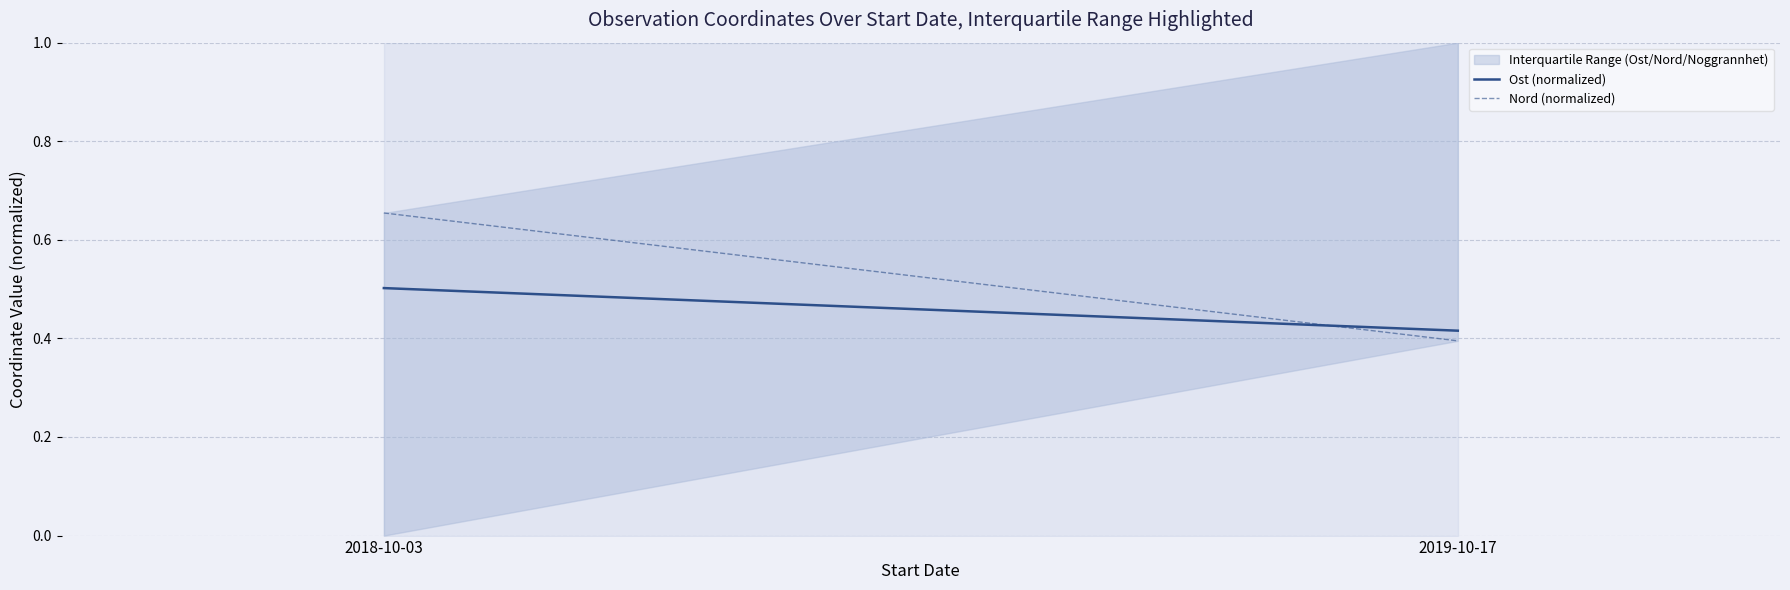

Which series has the largest total across all categories?

Nord (normalized)